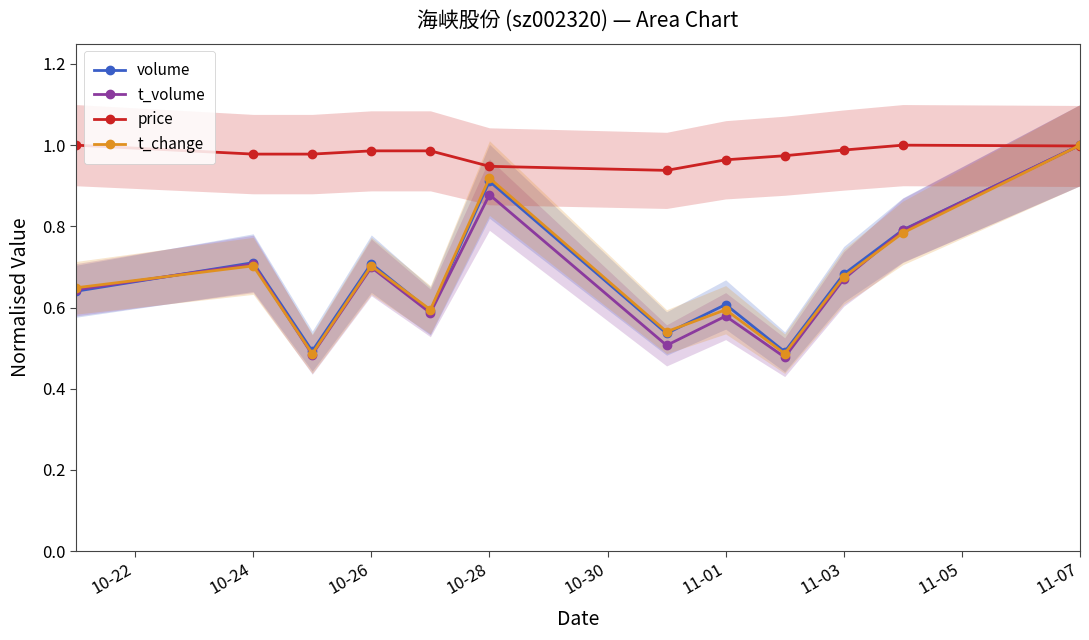

Which category has the highest value in the t_change series?

11-07